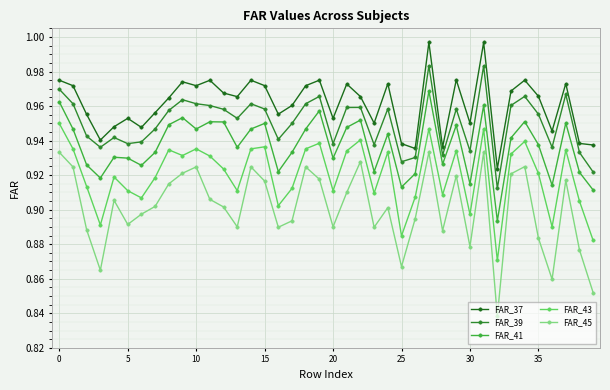

Which series has the widest spread of values?

FAR_45